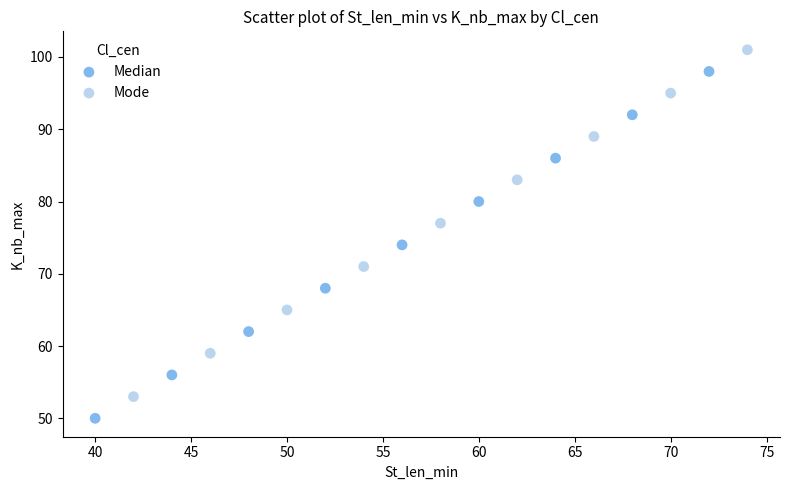

Which series contains the lowest Y value?

Median